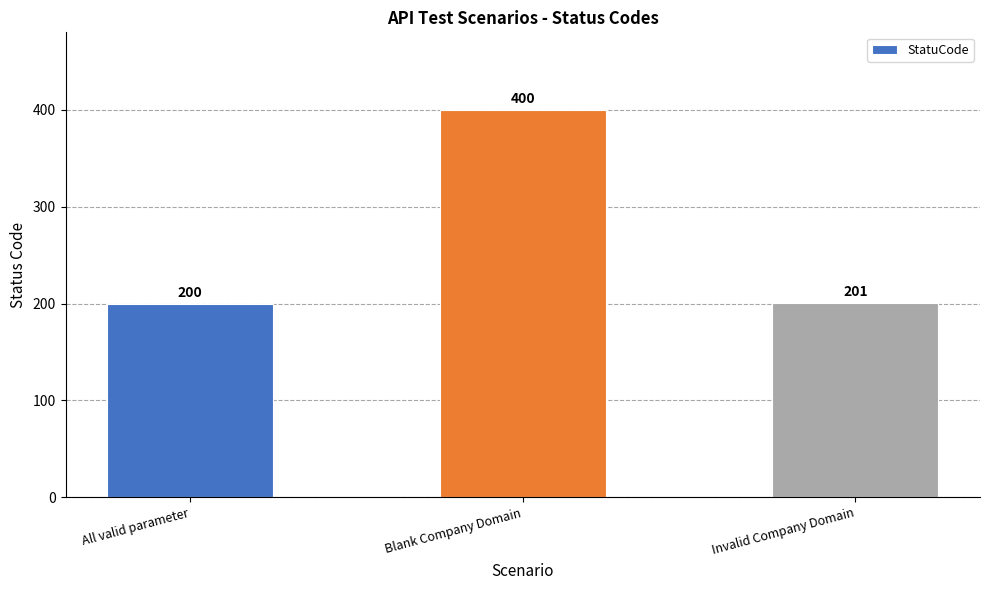

What is the sum of the values at All valid parameter and Invalid Company Domain?

401